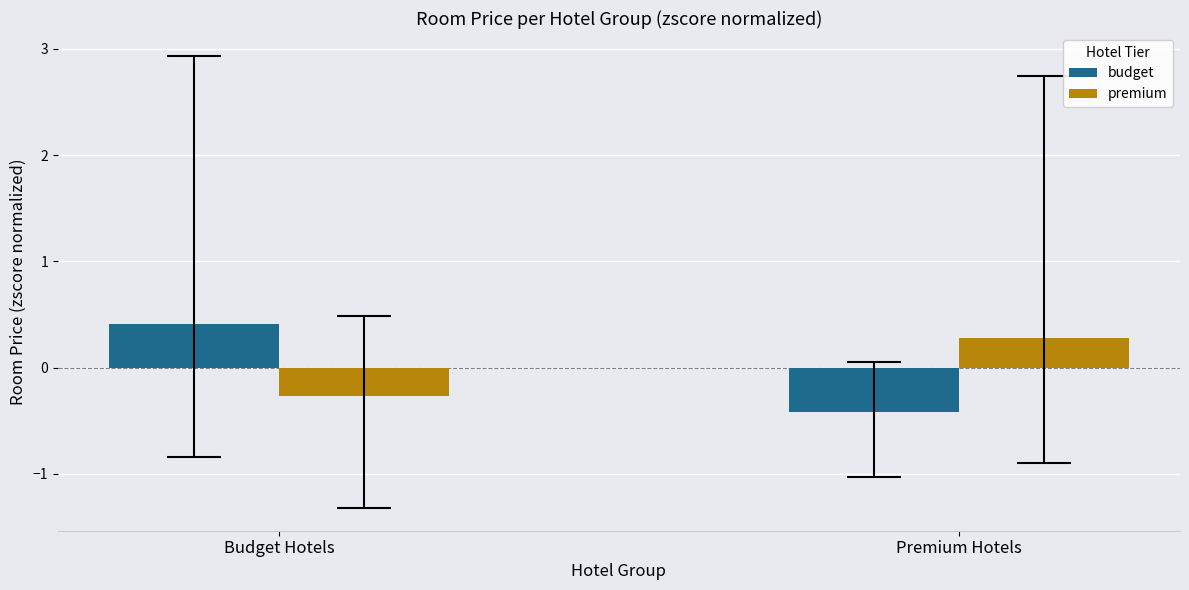

How many data points in premium are above 0?

1